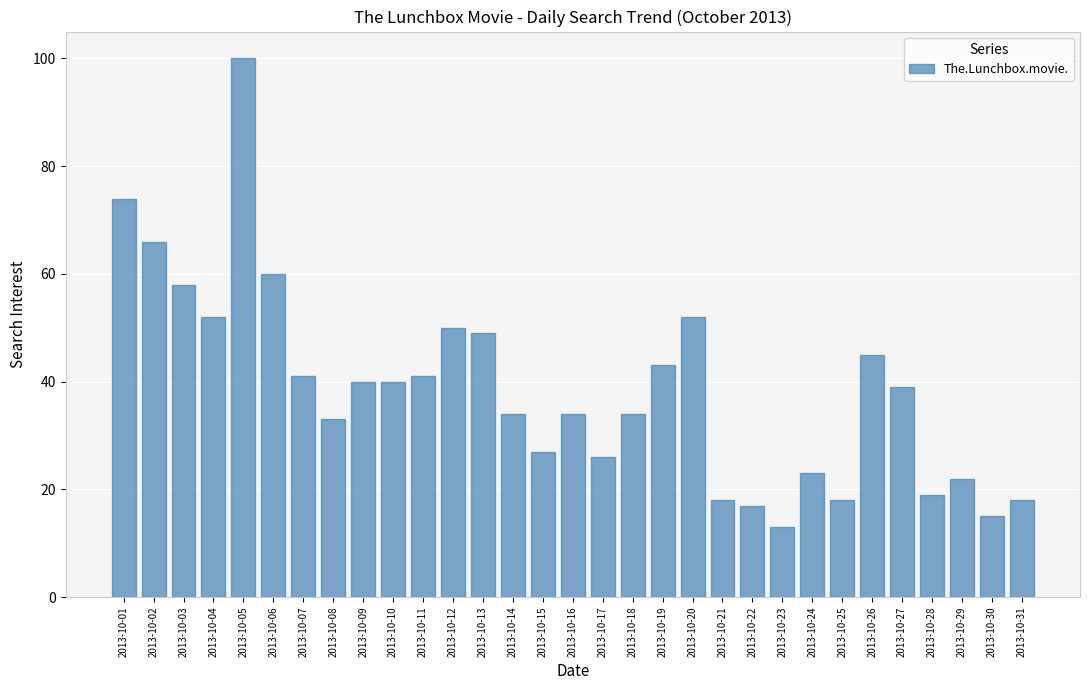

What is the greatest value displayed?

100